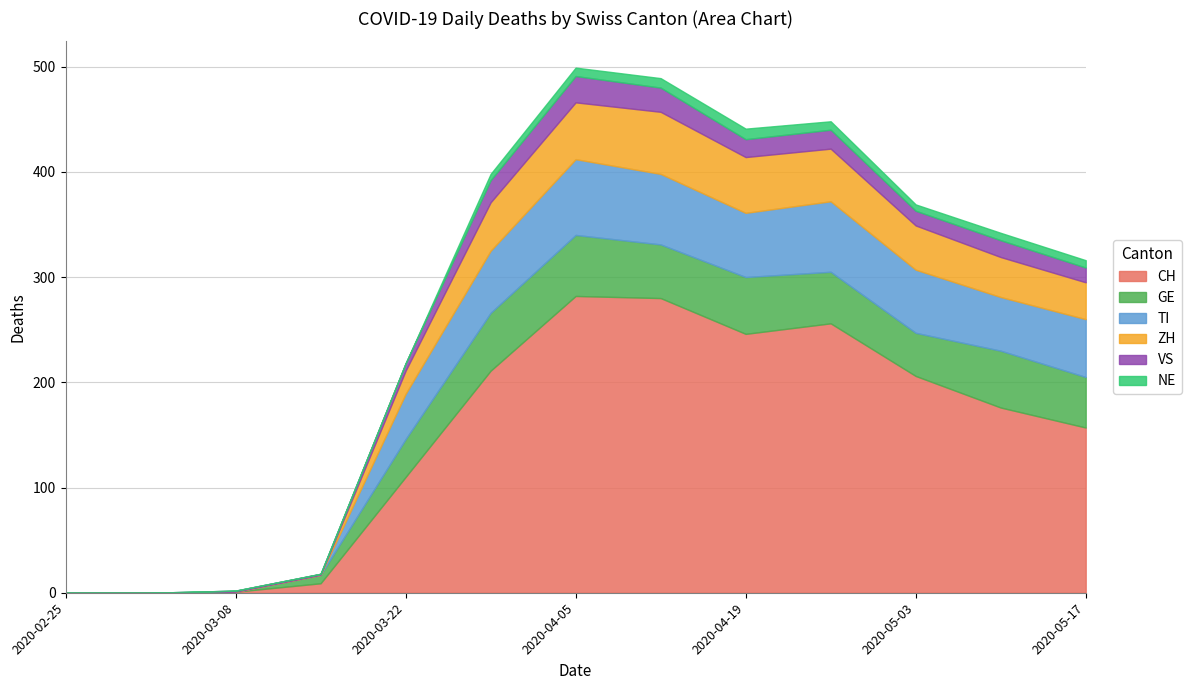

At which category does NE reach its first local peak?

2020-04-19